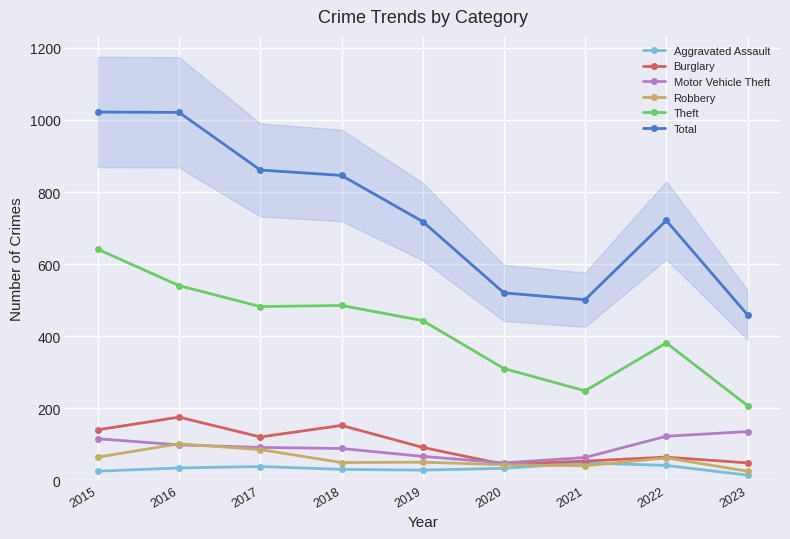

What is the difference between the highest and lowest values at 2020?

487